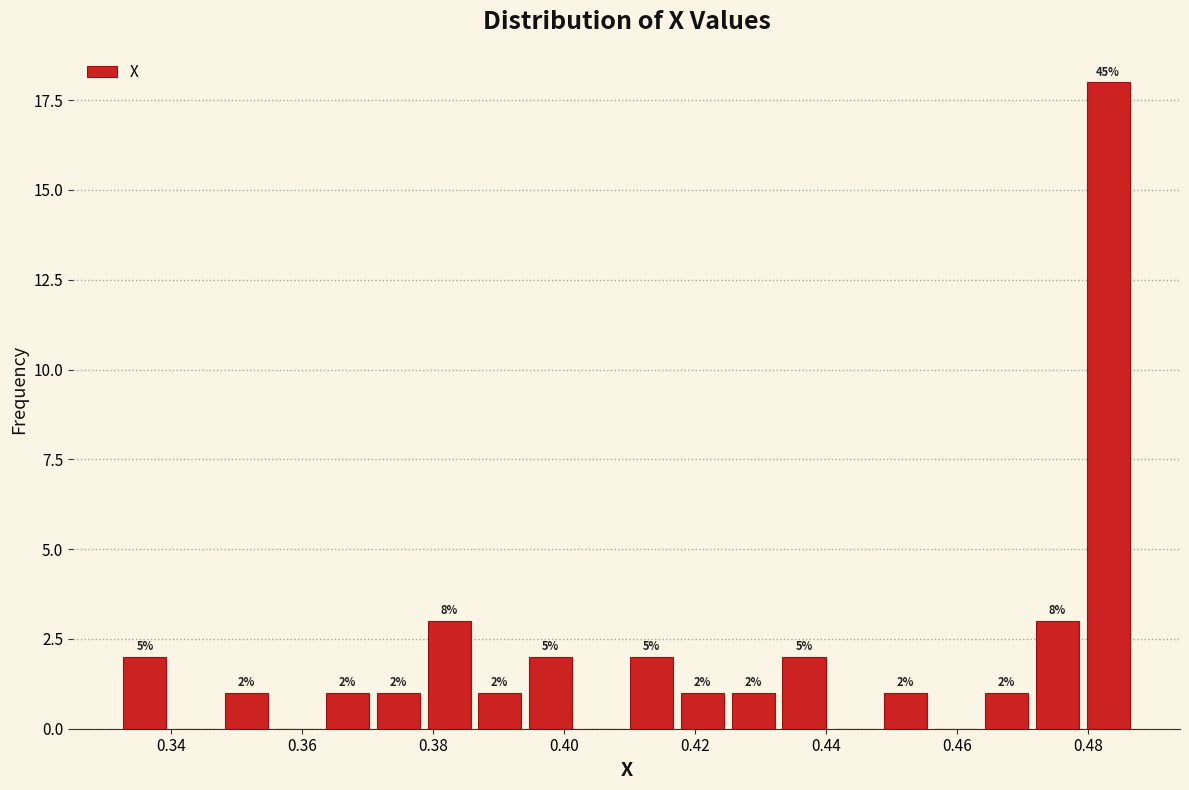

Read against the x-axis, roughly where is the centre of the tallest bar?

0.484